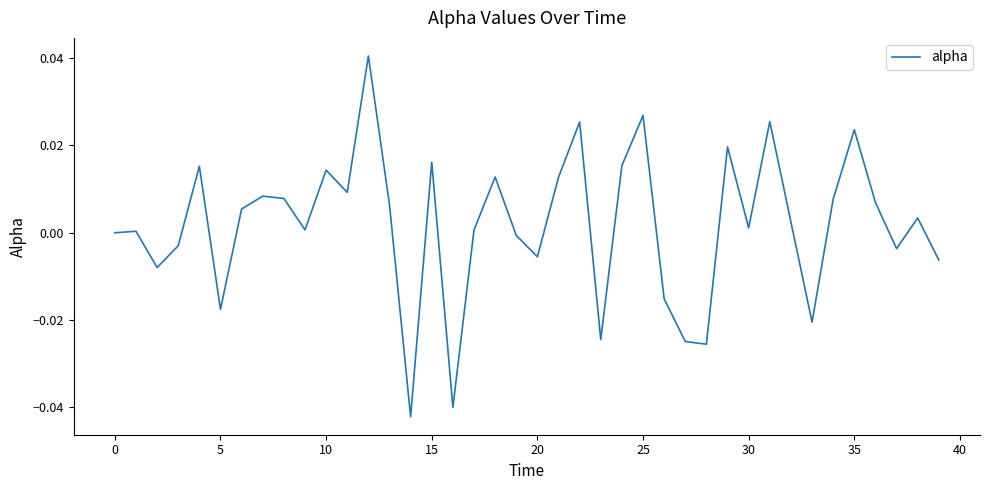

Does the chart display data point markers on the line(s)?

No